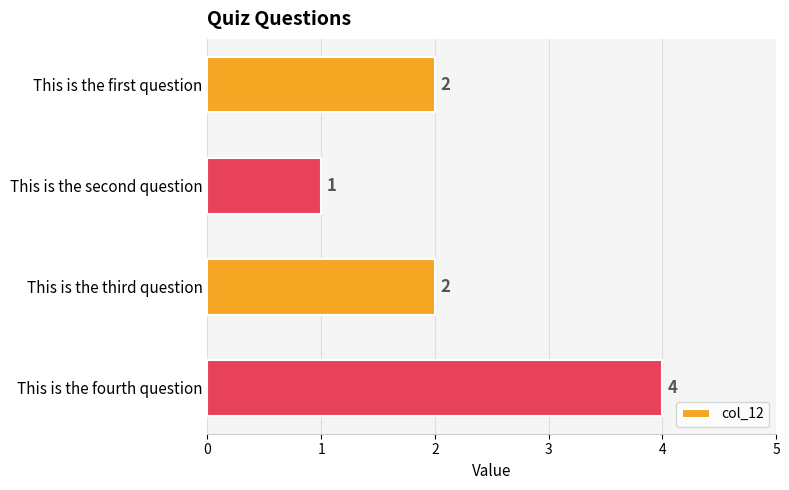

Which label corresponds to the largest value in the chart?

This is the fourth question